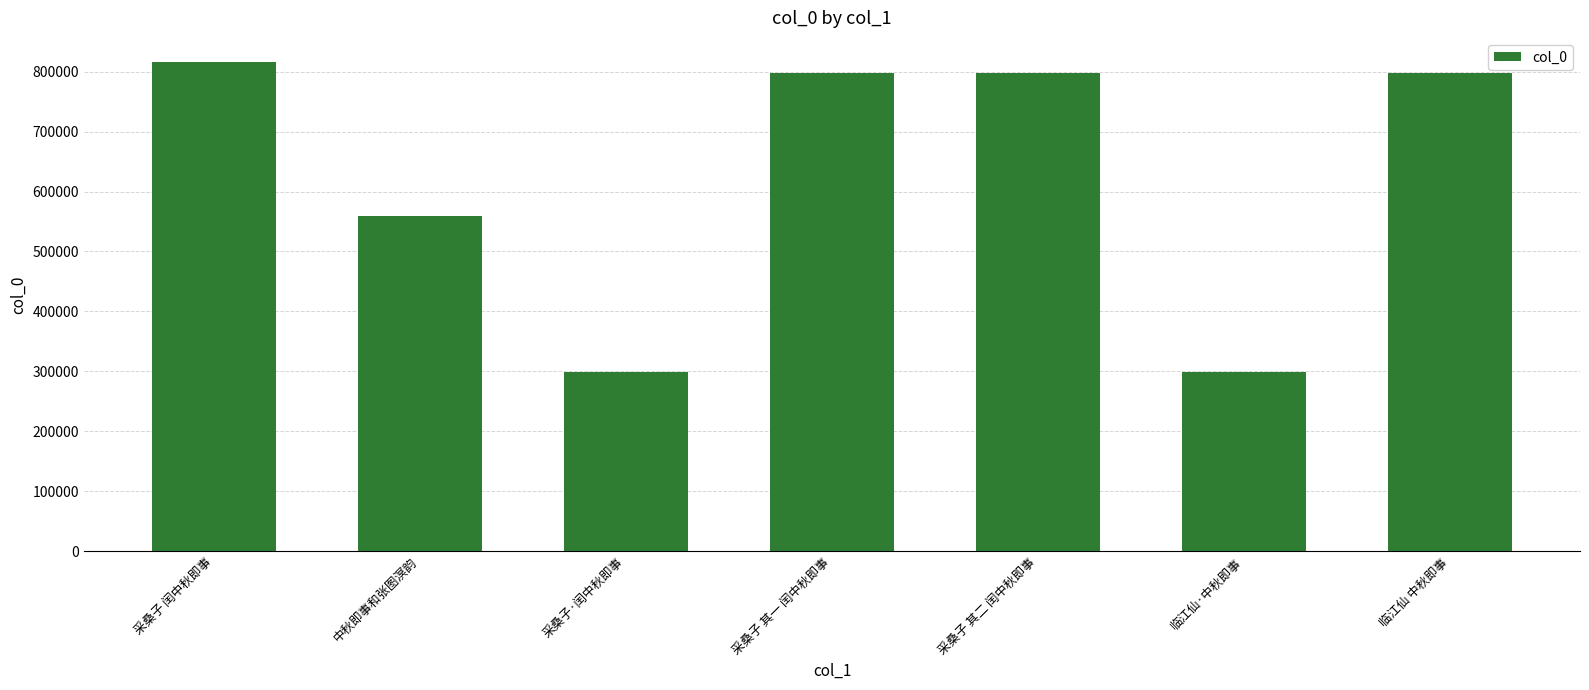

Read the value at 临江仙 中秋即事.

797687